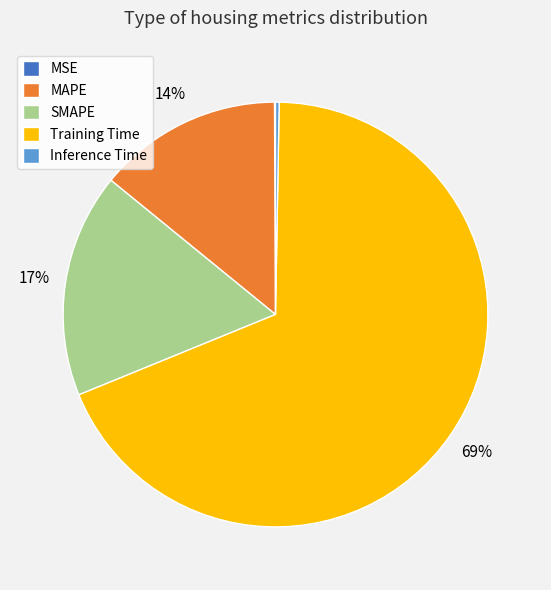

Does MAPE represent more than half of the total?

No